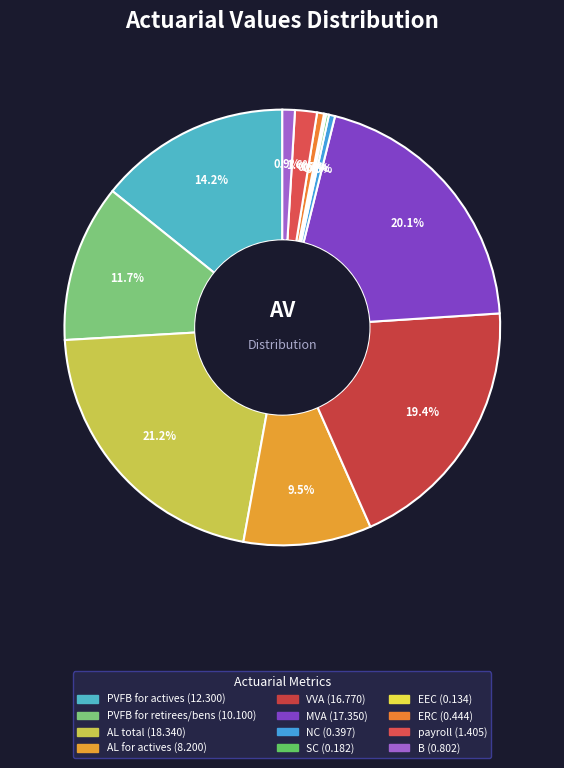

Does any single category account for the majority?

No